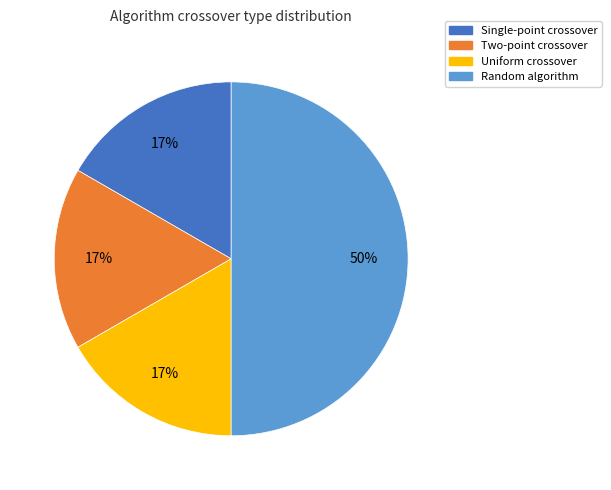

True or false: Two-point crossover accounts for 17% of the total.

True